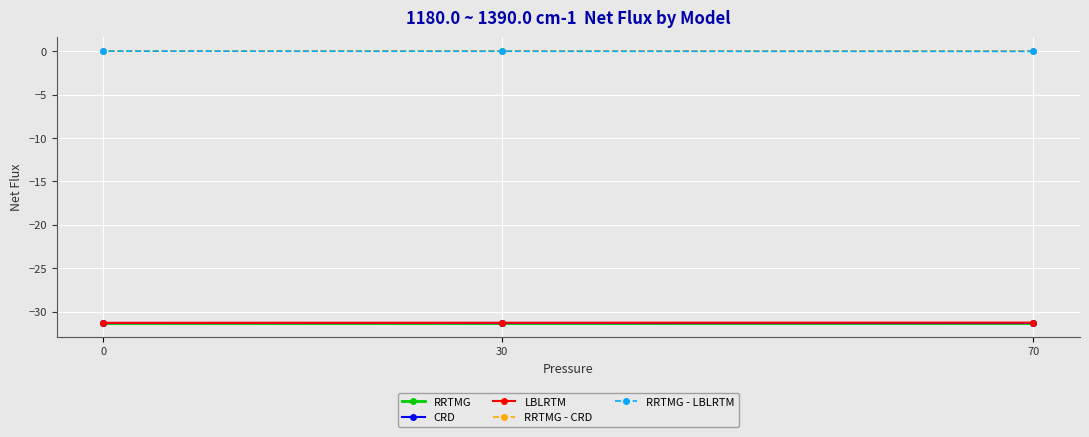

What are all the series names shown in the legend?

RRTMG, CRD, LBLRTM, RRTMG - CRD, RRTMG - LBLRTM